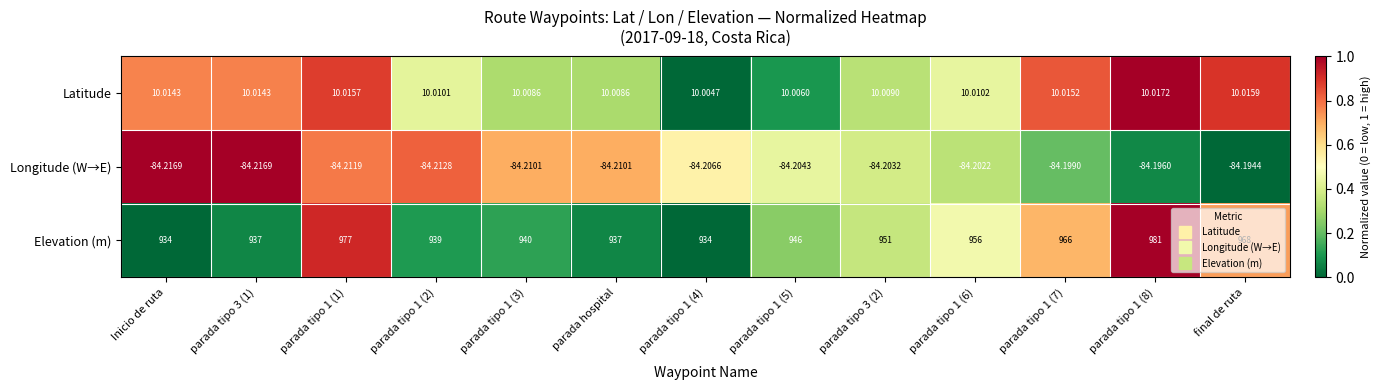

Which series has the largest total across all categories?

Elevation (m)